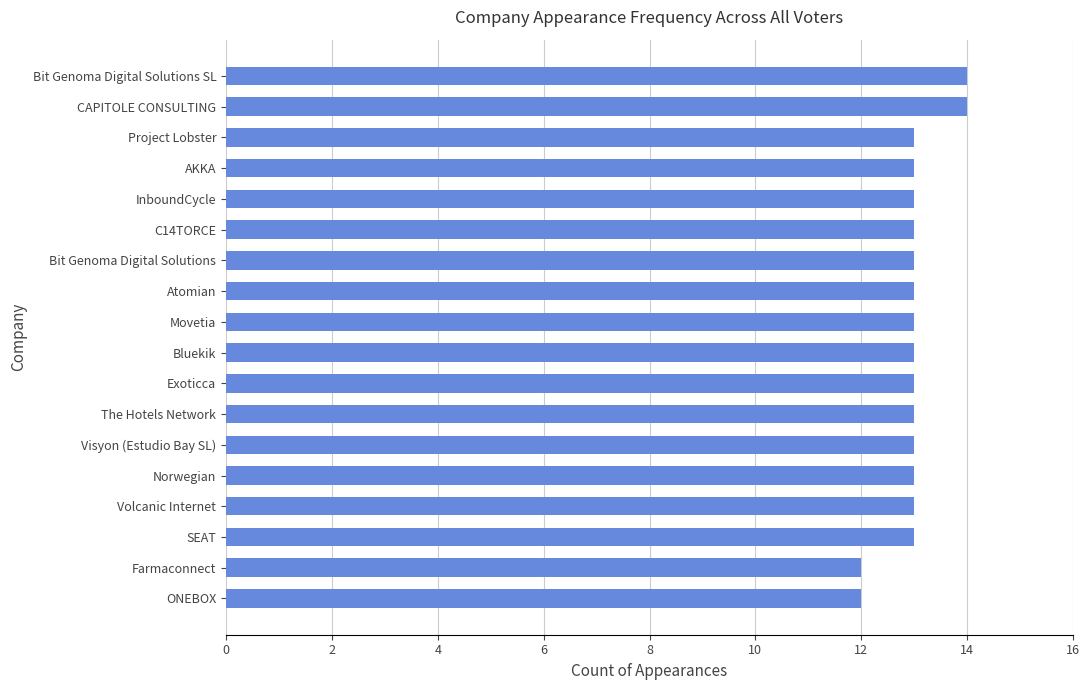

What value does the data have at Movetia?

13